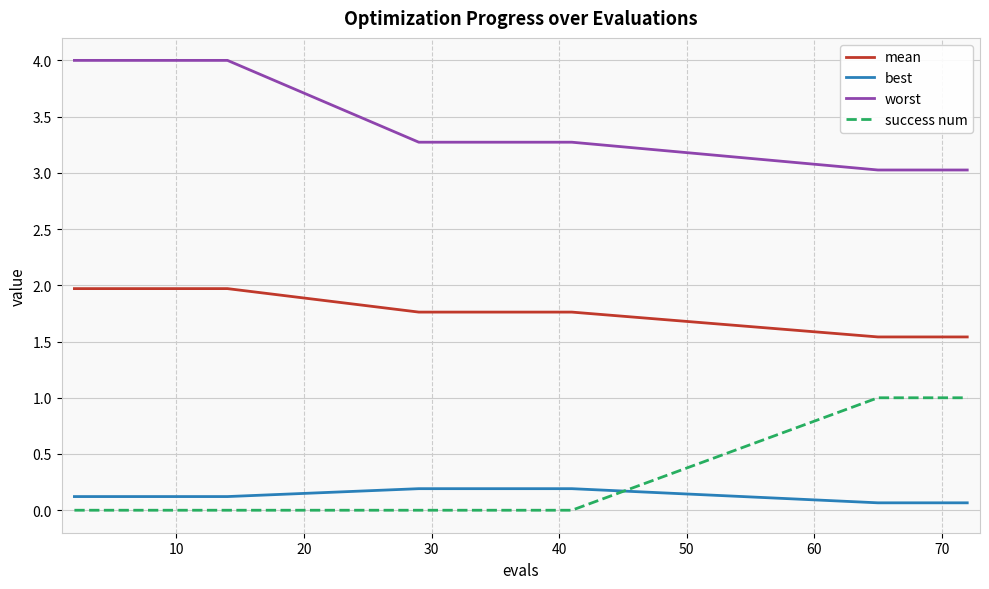

What are all the series names shown in the legend?

mean, best, worst, success num